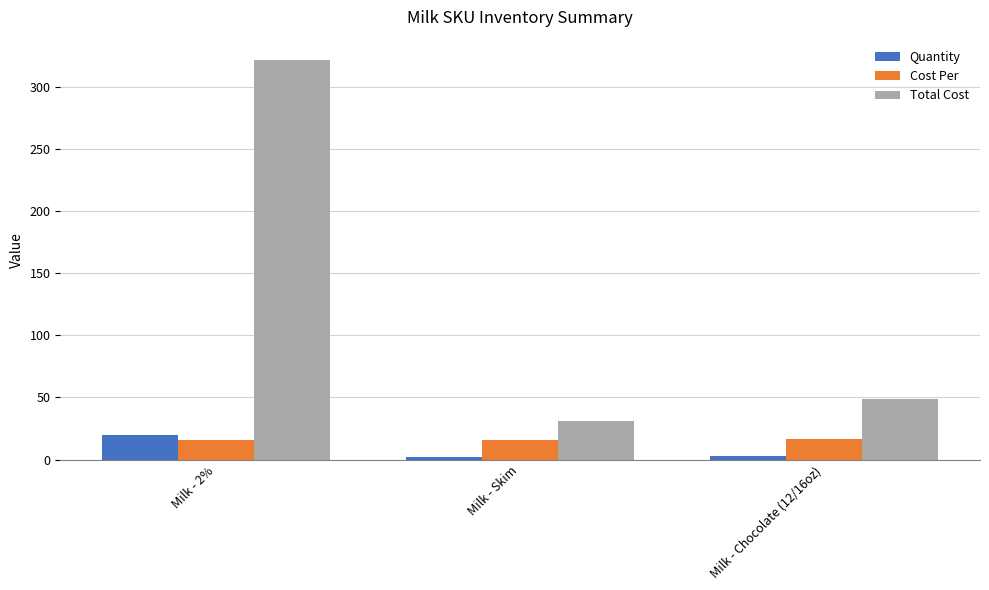

What are all the series names shown in the legend?

Quantity, Cost Per, Total Cost